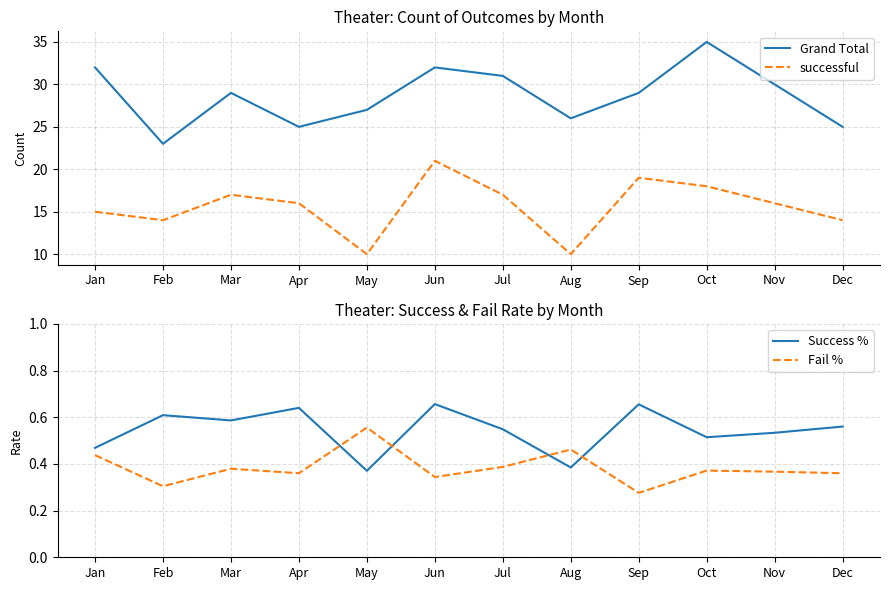

How many distinct data groups are displayed?

4